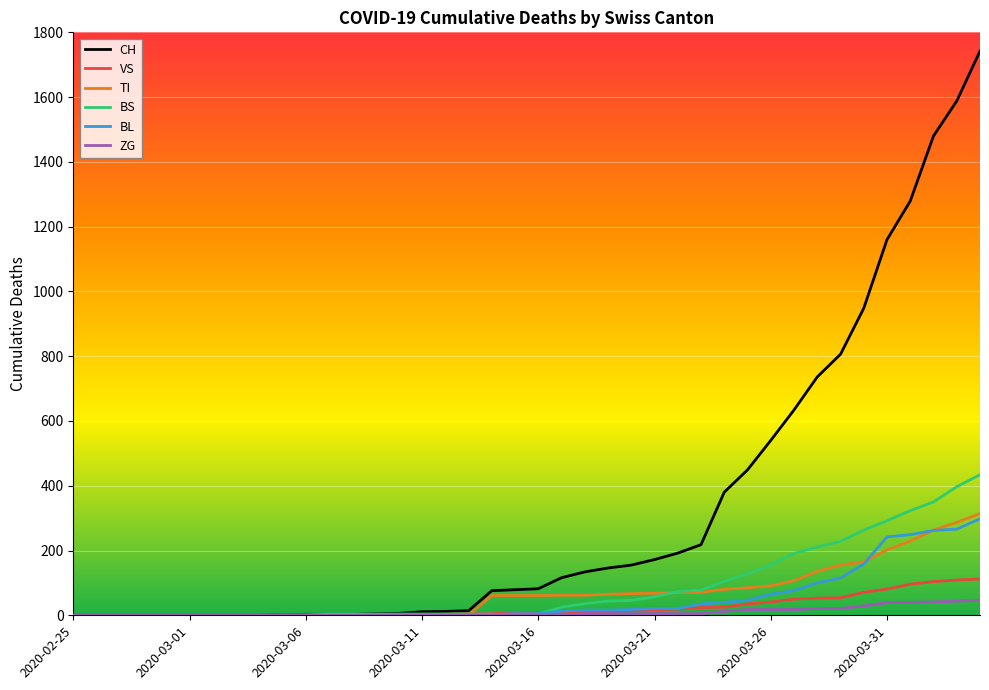

Which series has the largest total across all categories?

CH